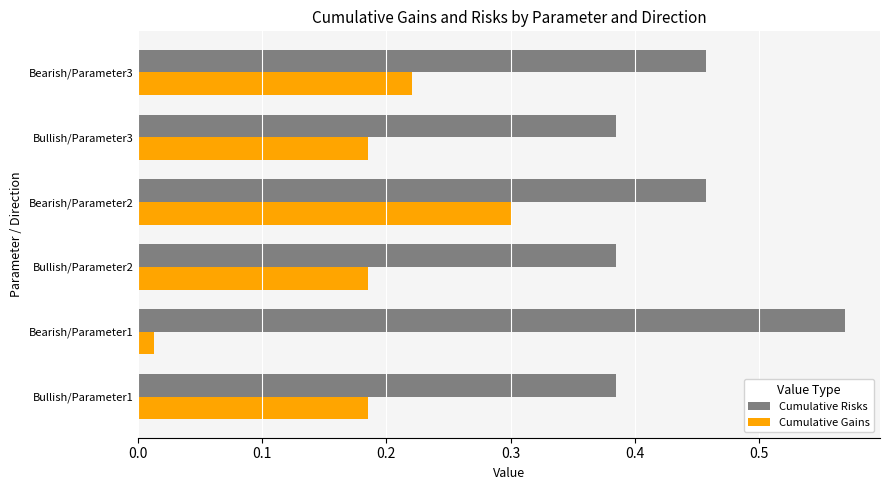

Which series has the largest total across all categories?

Cumulative Risks